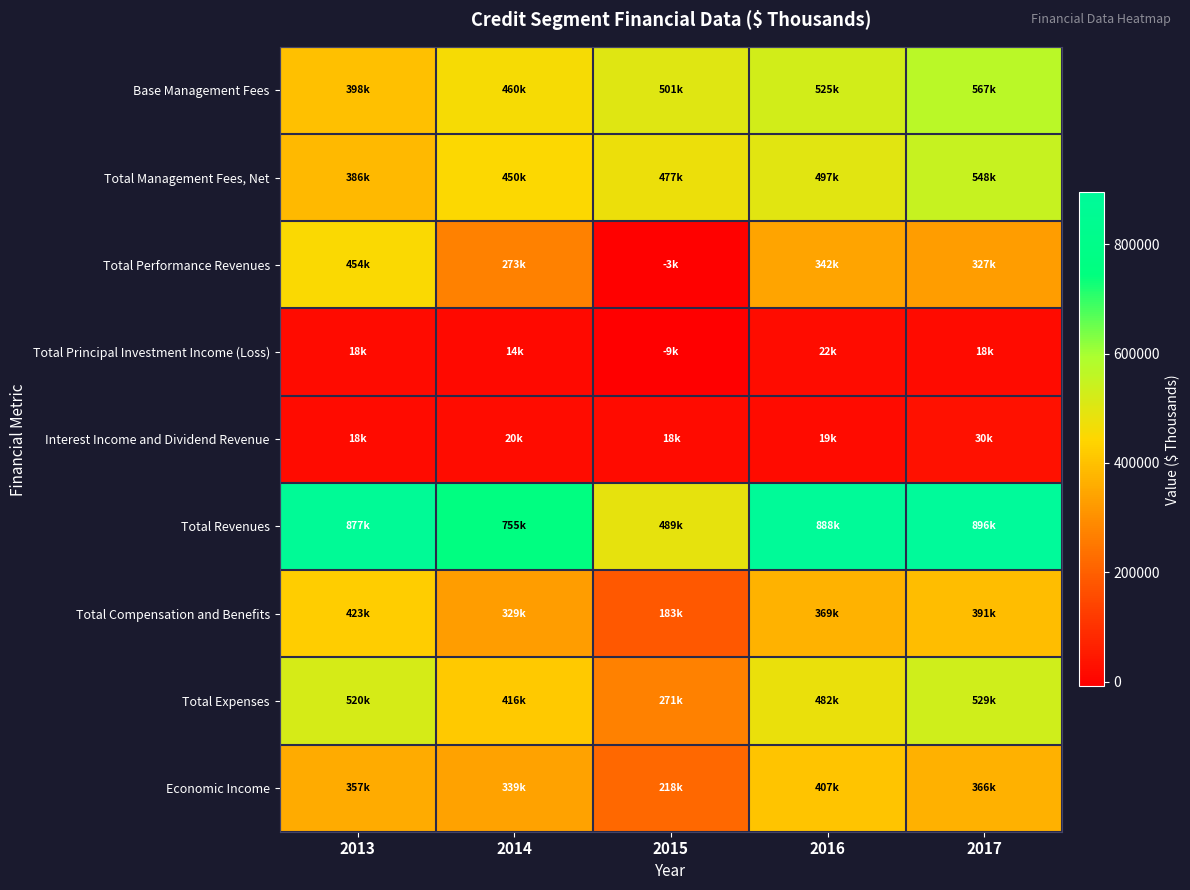

Which label corresponds to the largest value in the chart?

2017